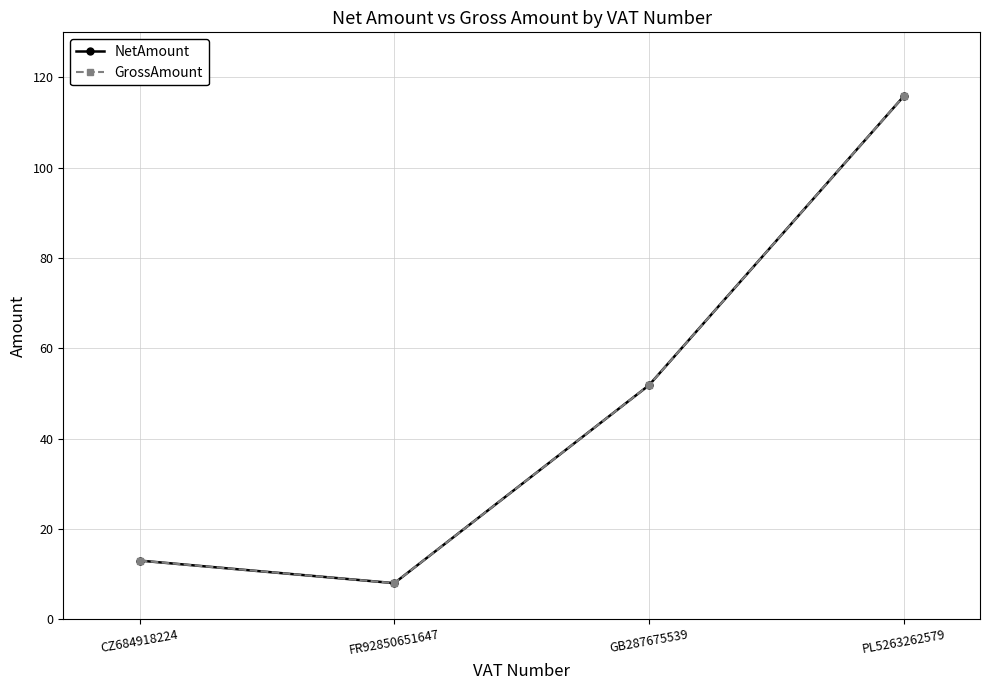

Rank the categories by GrossAmount value from highest to lowest.

PL5263262579, GB287675539, CZ684918224, FR92850651647